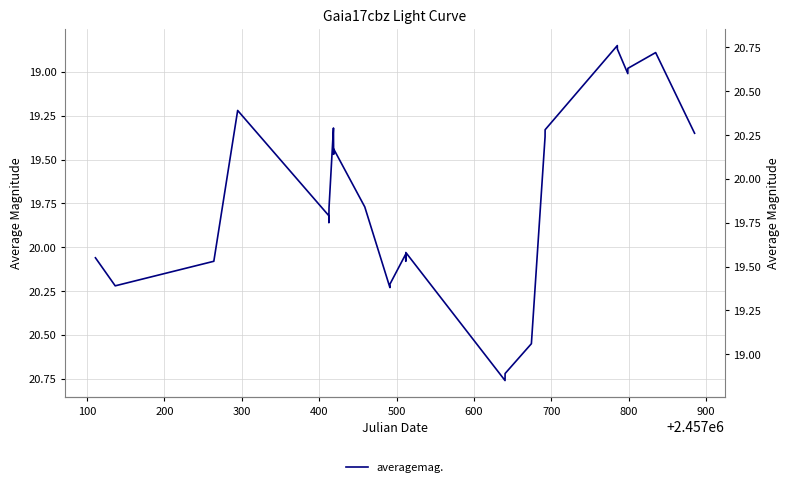

At which category does the data reach its first local valley?

300